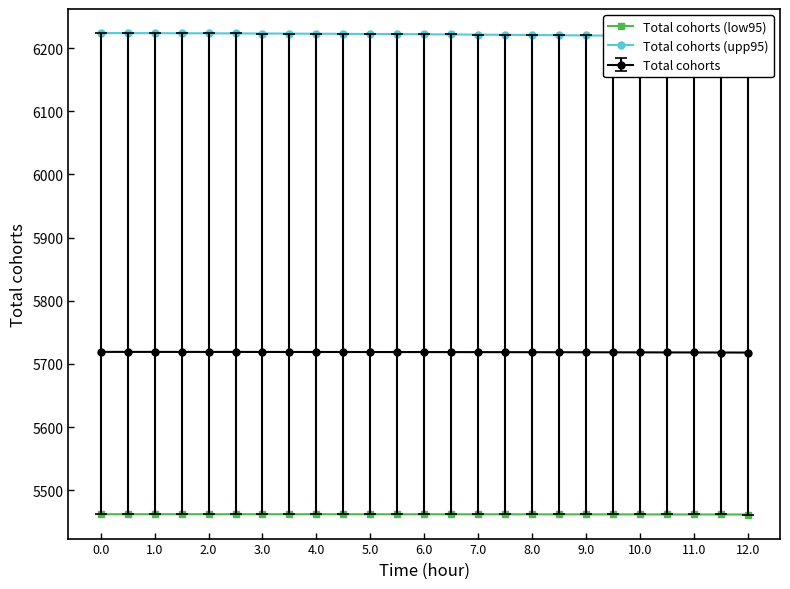

What is the maximum value shown in the chart?

6223.8